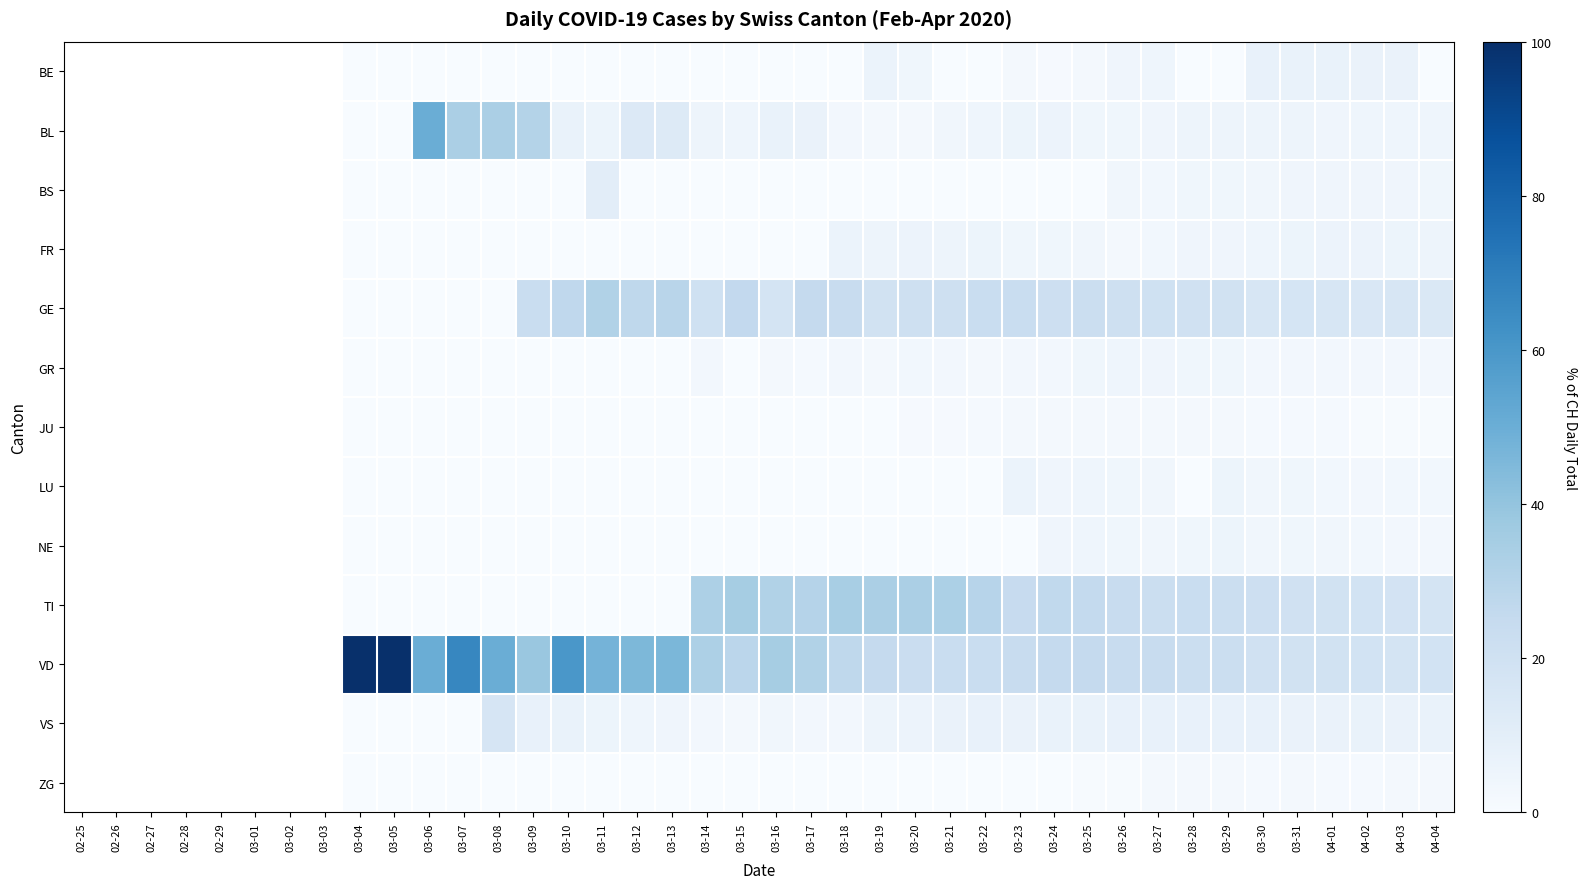

True or false: VD has a value of 24.1 at 03-26.

True